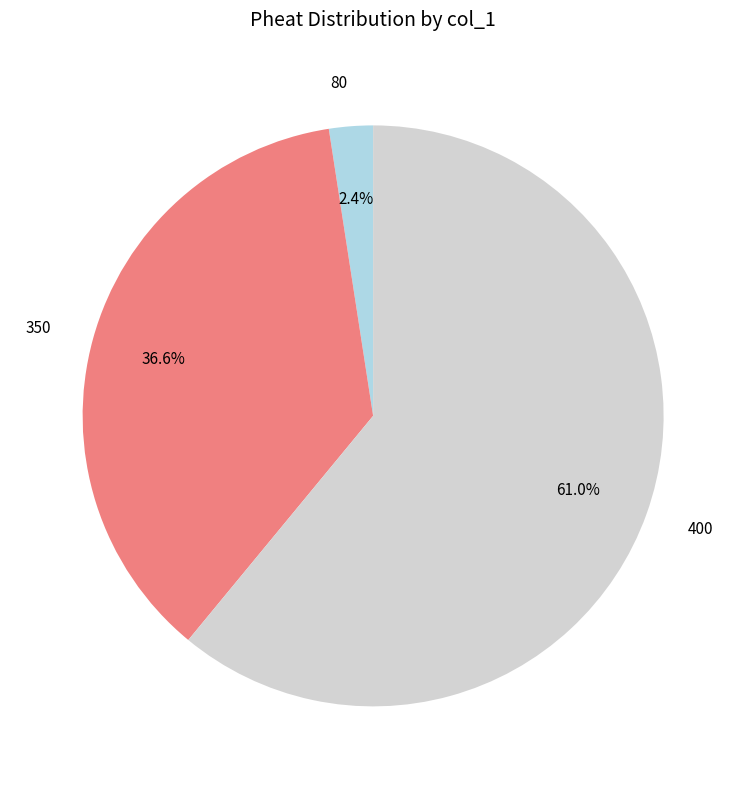

Does 400 represent more than half of the total?

Yes